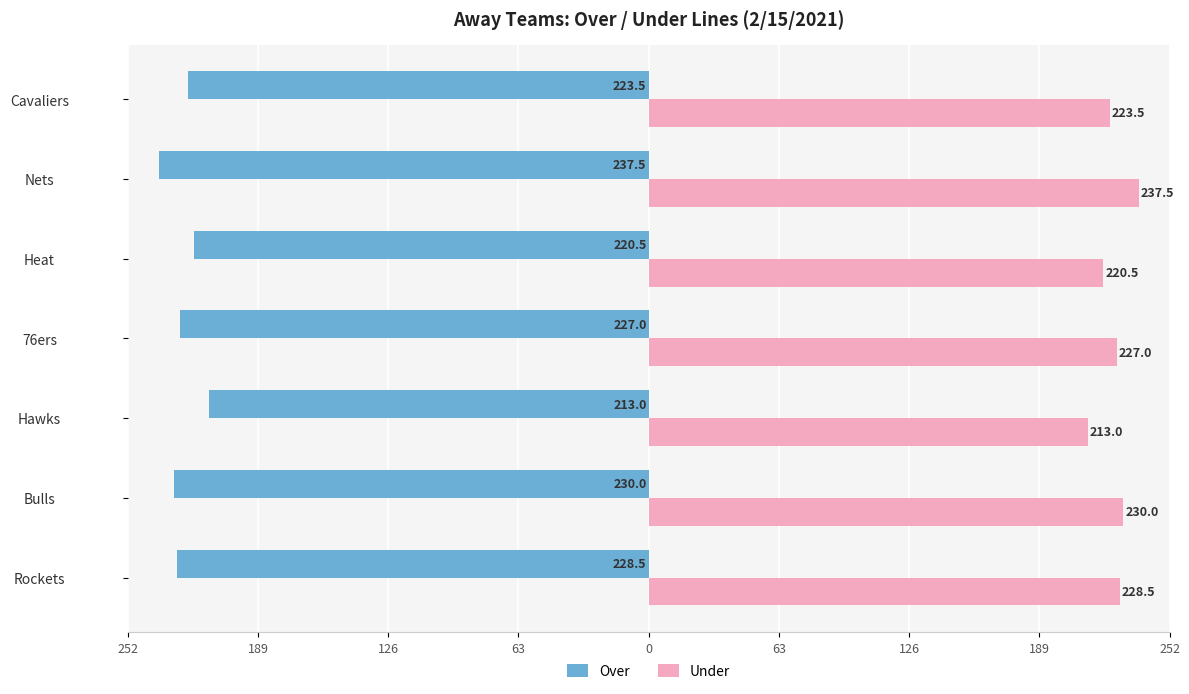

What are all the series names shown in the legend?

Over, Under